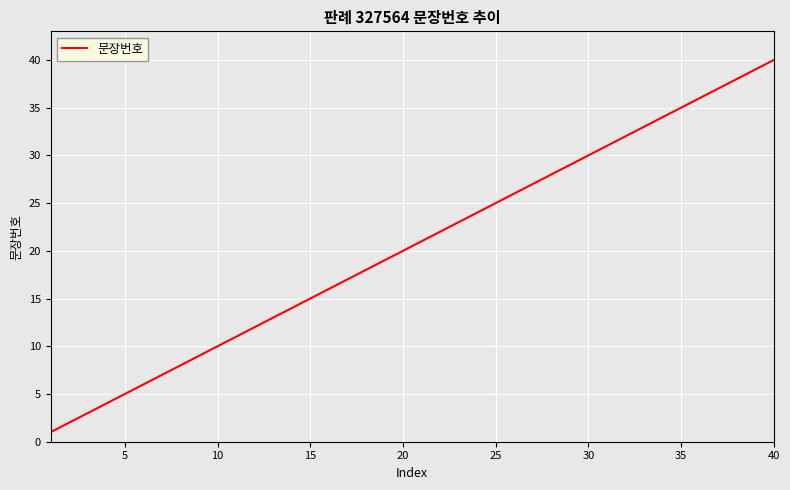

What is the difference between the maximum and minimum values?

39